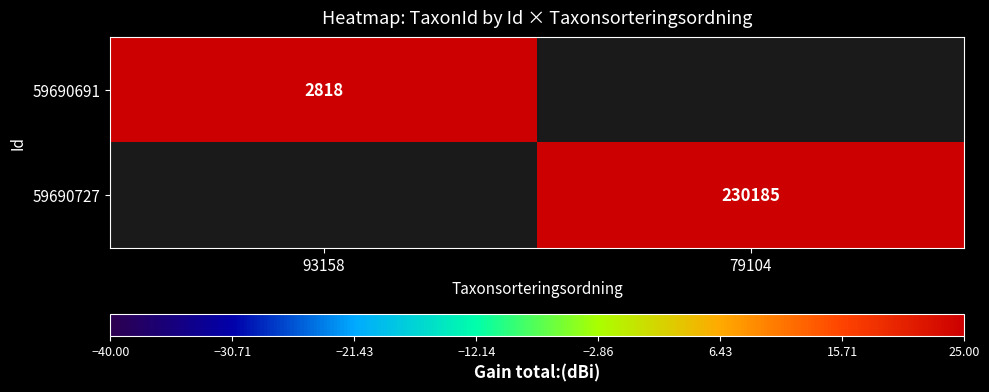

At which category does the chart reach its peak across all series?

79104